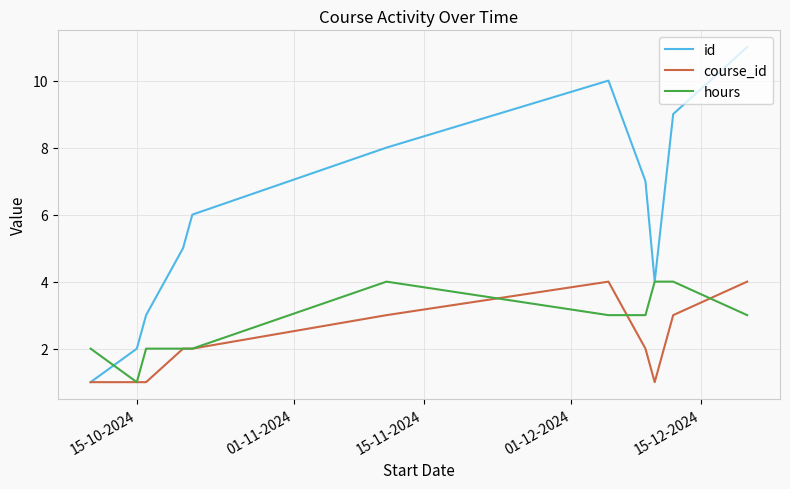

Which series has the largest total across all categories?

id